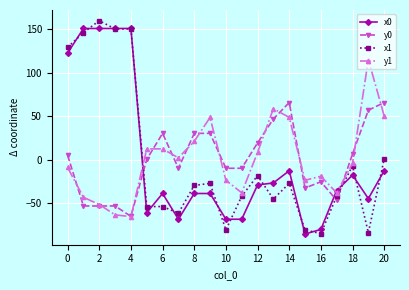

What is the minimum value shown in the chart?

-85.4